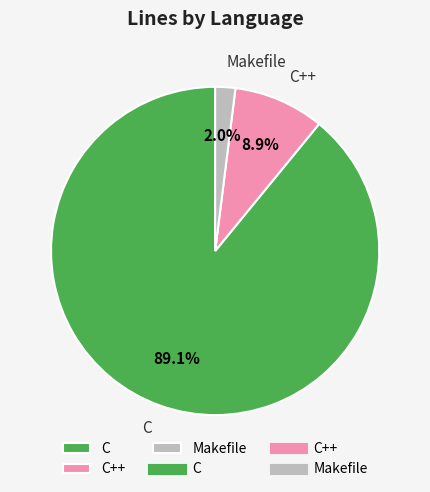

How much of the chart is everything except C++?

91.1%